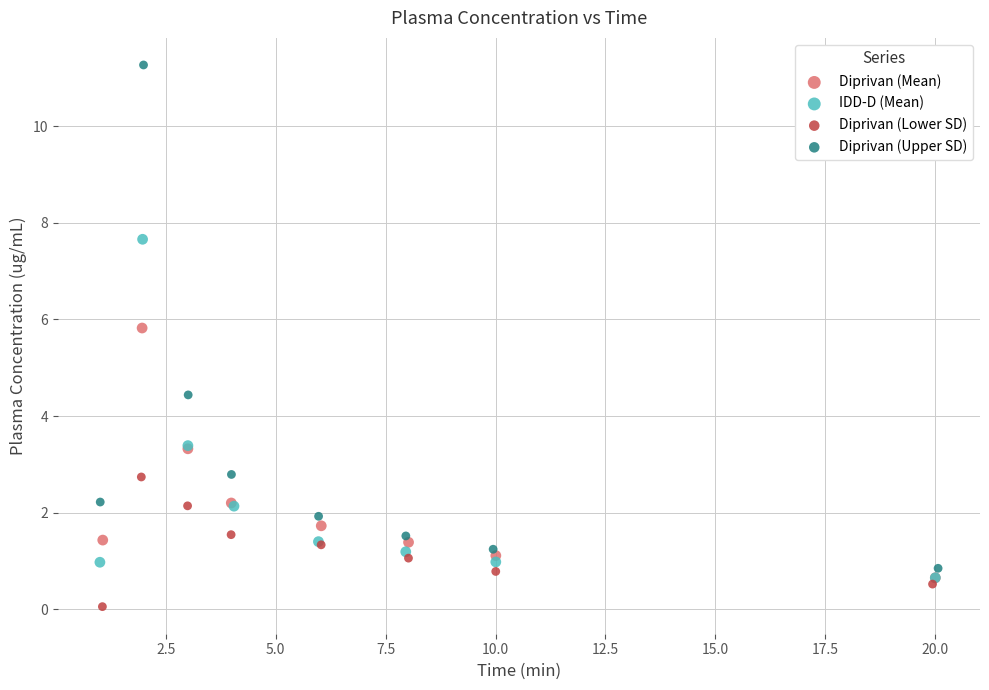

Which series reaches the maximum Y coordinate?

Diprivan (Upper SD)